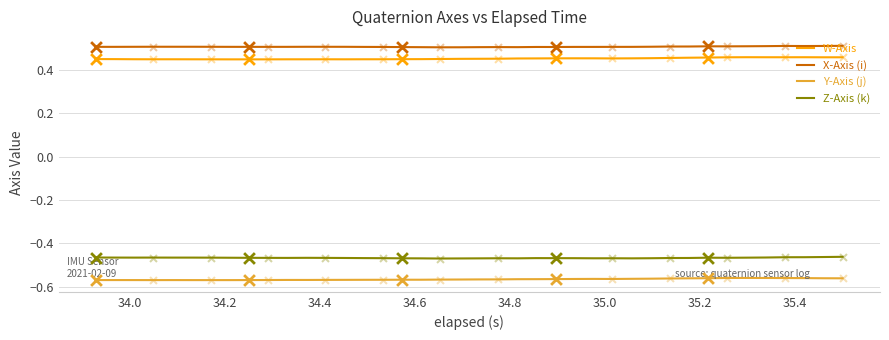

What are all the series names shown in the legend?

W-Axis, X-Axis (i), Y-Axis (j), Z-Axis (k)